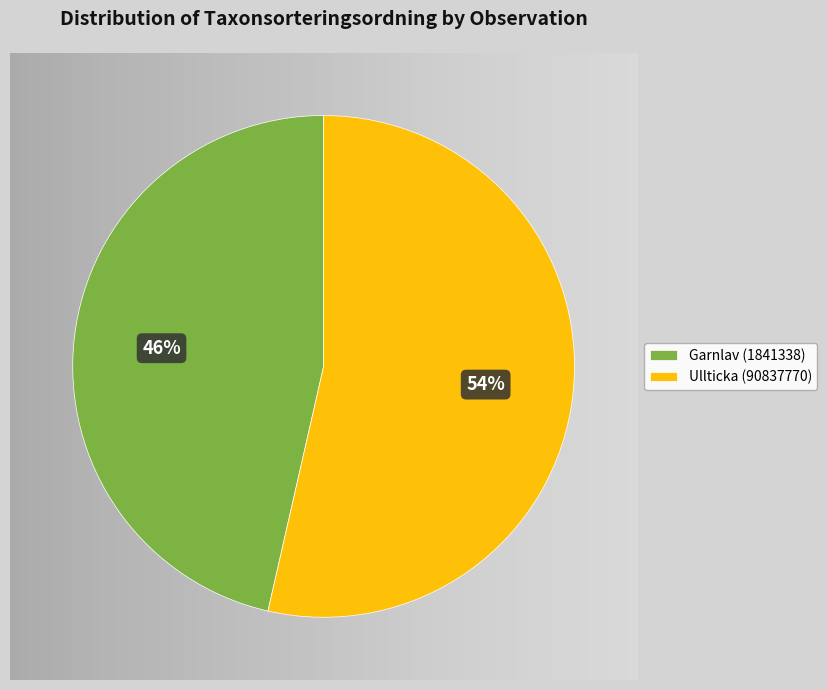

What is the smallest slice in the pie chart?

Garnlav (1841338)